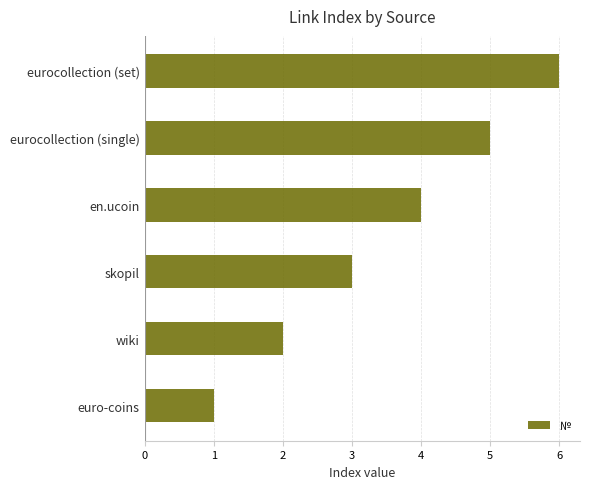

What is the average value?

4